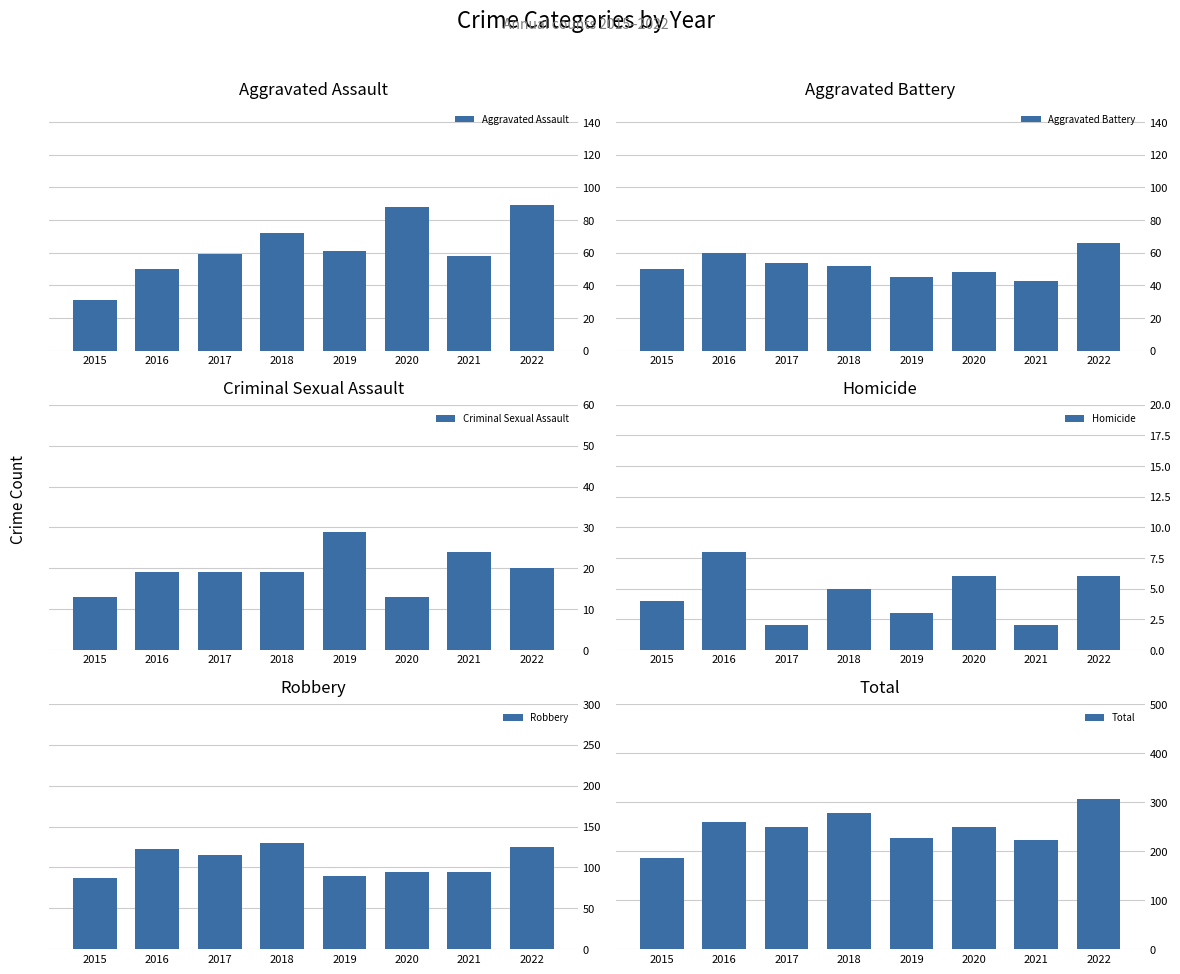

List the labels in order of Aggravated Battery value, smallest first.

2021, 2019, 2020, 2015, 2018, 2017, 2016, 2022